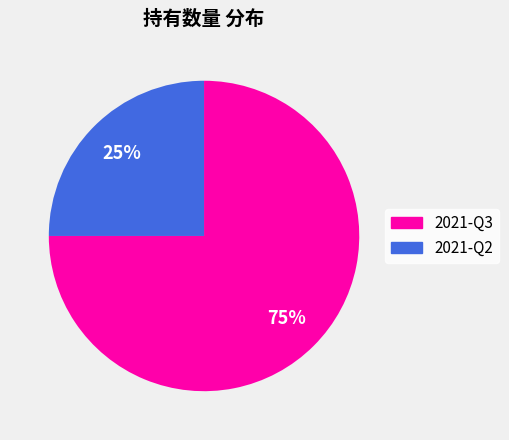

True or false: 2021-Q3 accounts for 86% of the total.

False